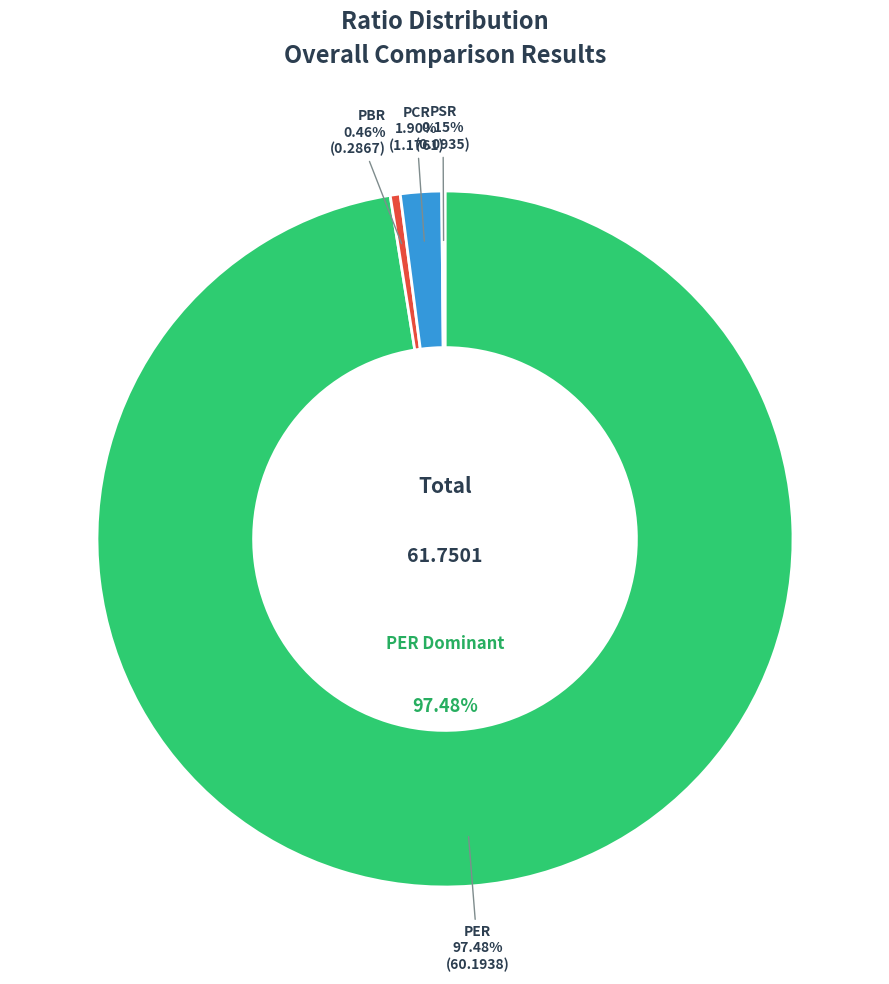

What percentage do PER and PSR together represent?

97.6%